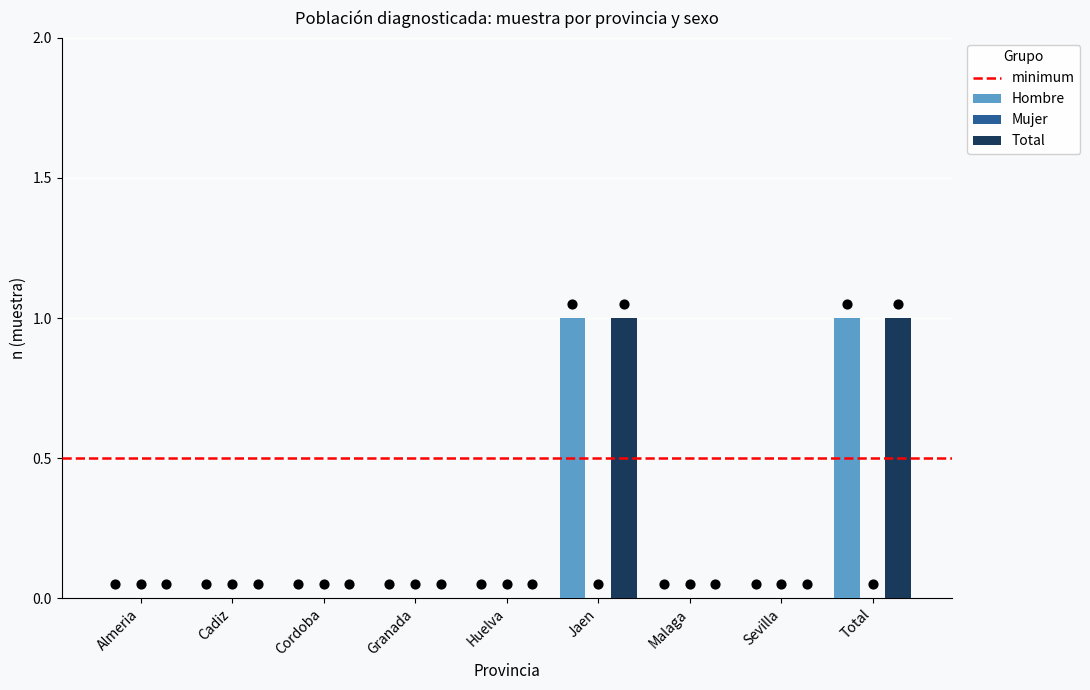

Which series contains the lowest Y value?

Hombre (n muestra)